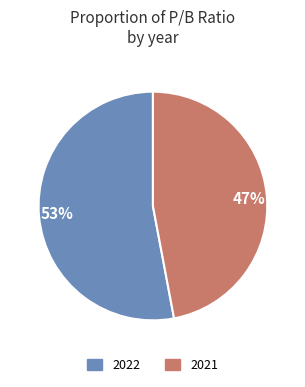

What percentage is the 53% slice, to the nearest percent?

53%